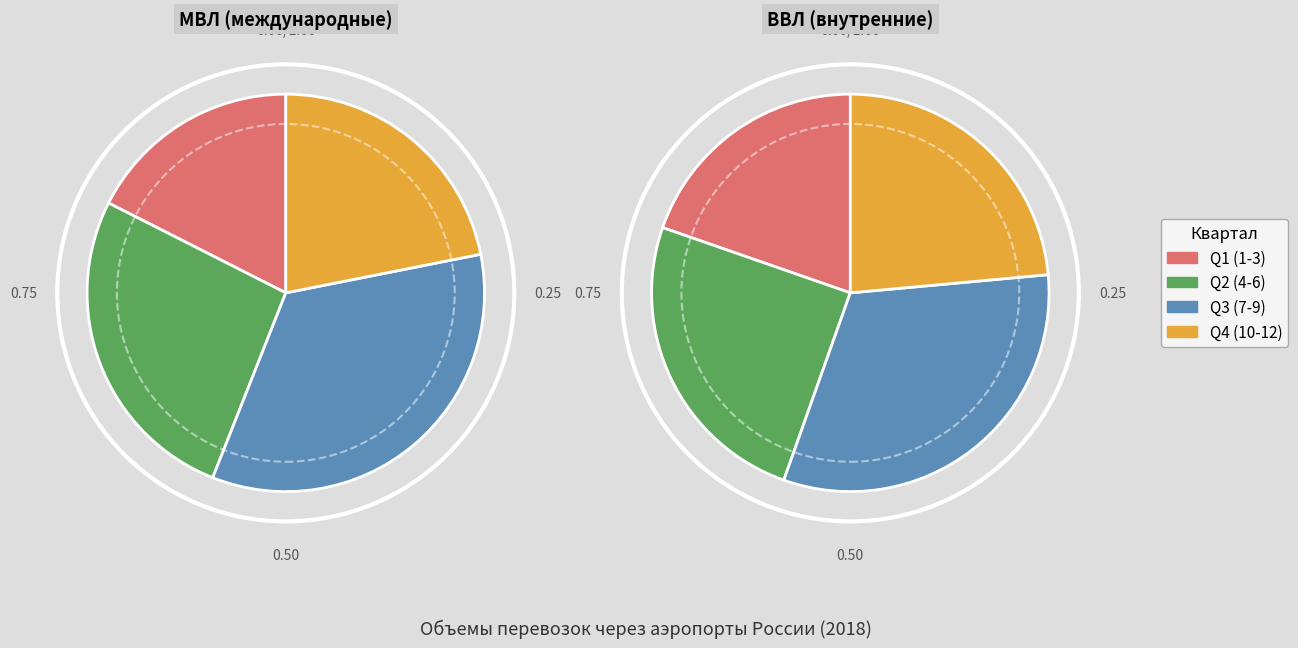

Does any single category account for the majority?

No